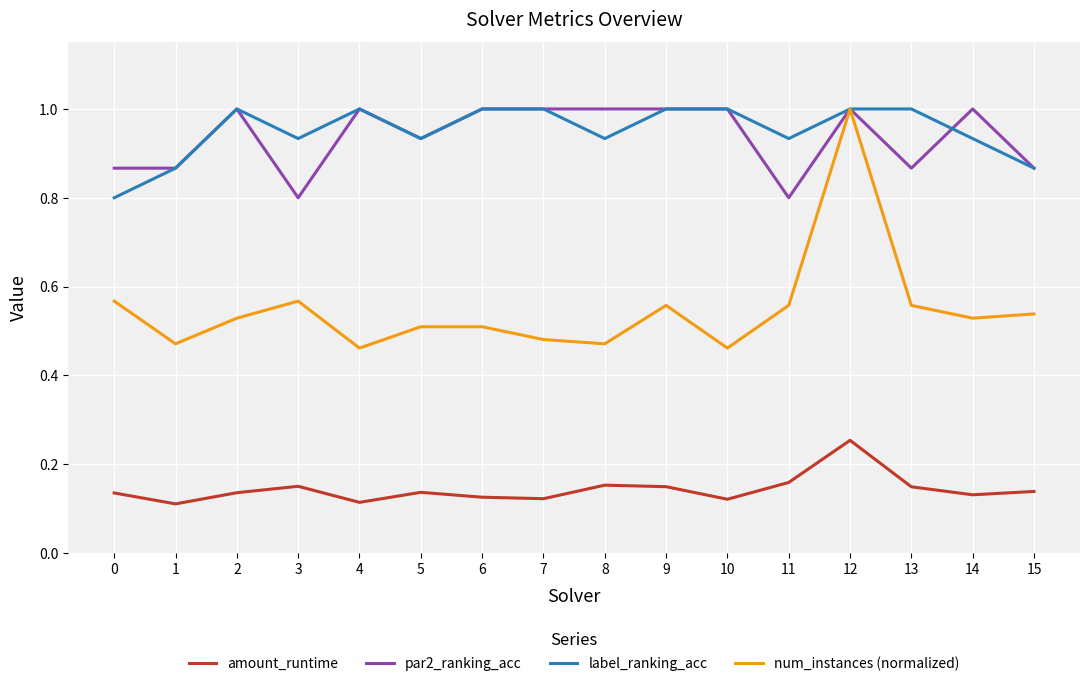

The value of num_instances (normalized) at 2 is 0.5. True or false?

True